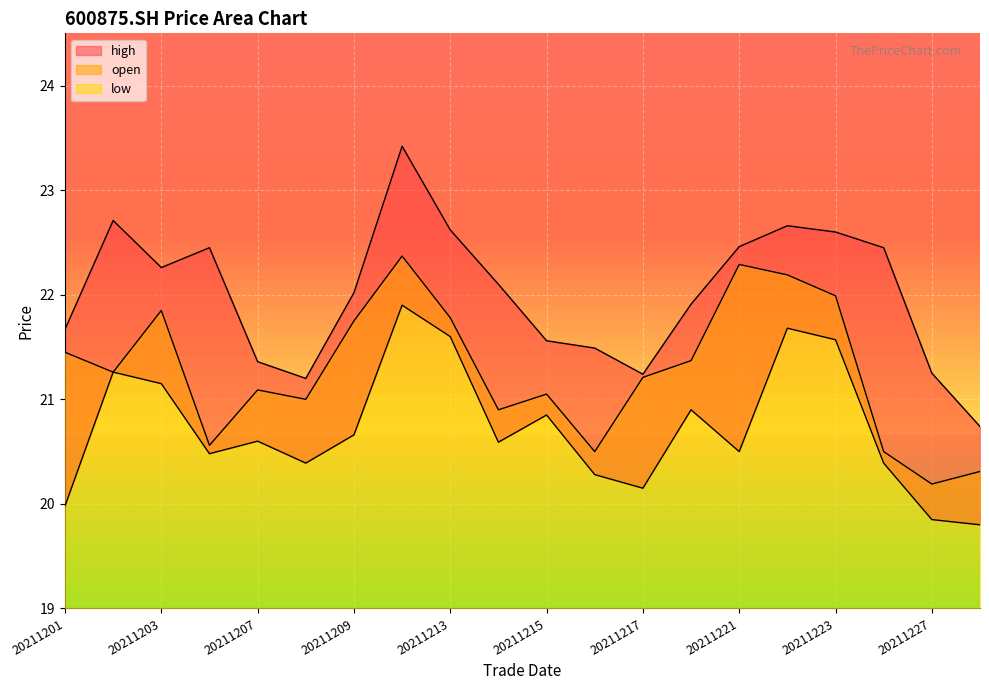

Is the value of open at 20211202 greater than the value of low at 20211227?

Yes